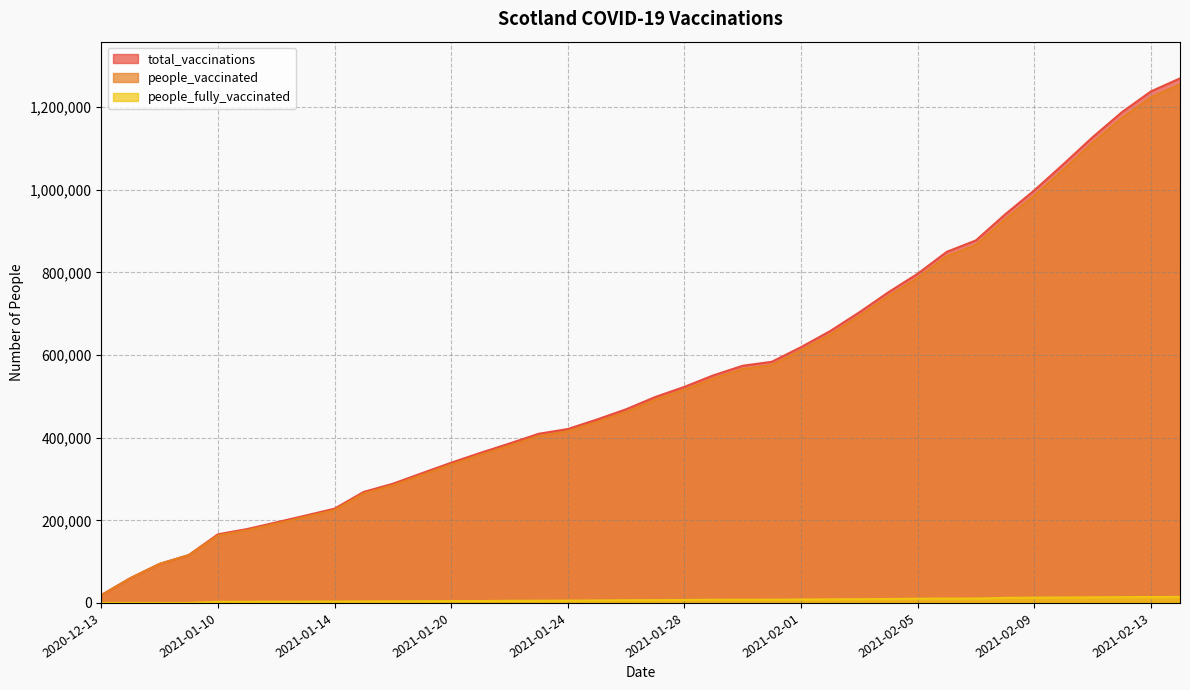

The value of people_fully_vaccinated at 2021-02-02 is 8758. True or false?

True